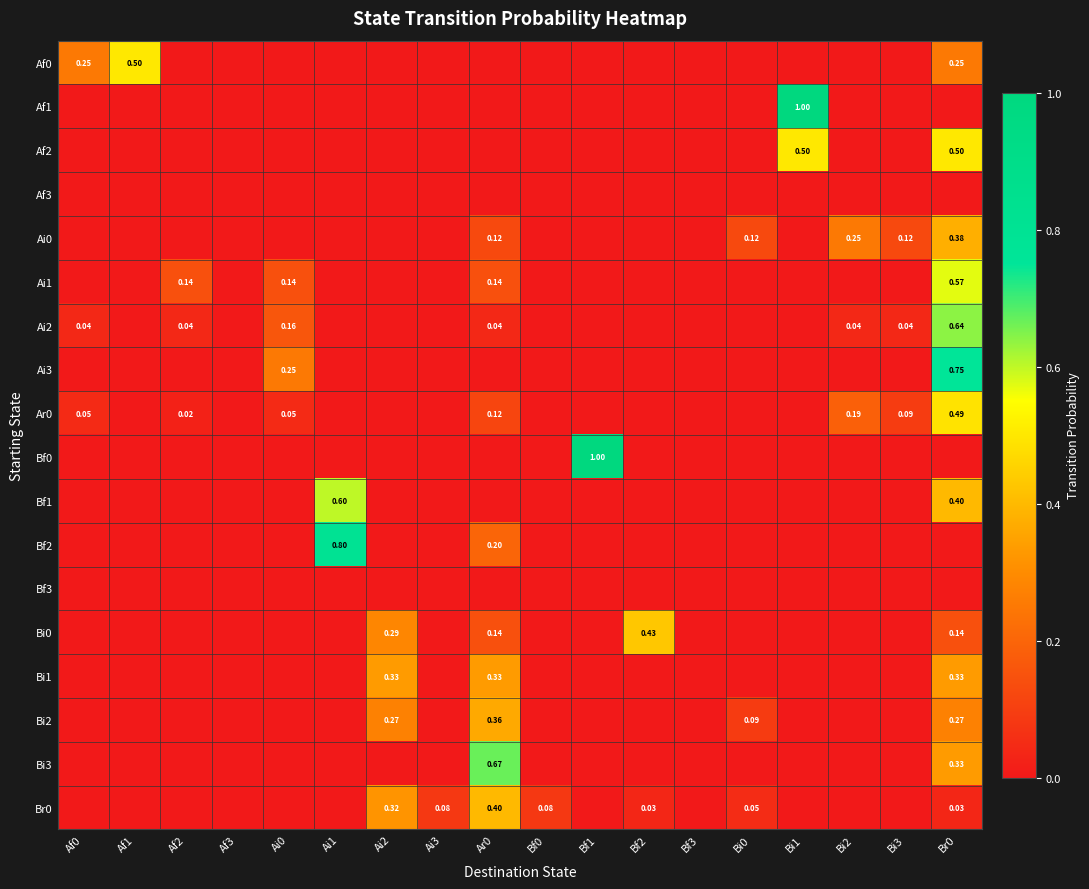

Rank the series by their maximum value, from highest to lowest.

Af1, Bf0, Bf2, Ai3, Bi3, Ai2, Bf1, Ai1, Af0, Af2, Ar0, Bi0, Br0, Ai0, Bi2, Bi1, Af3, Bf3